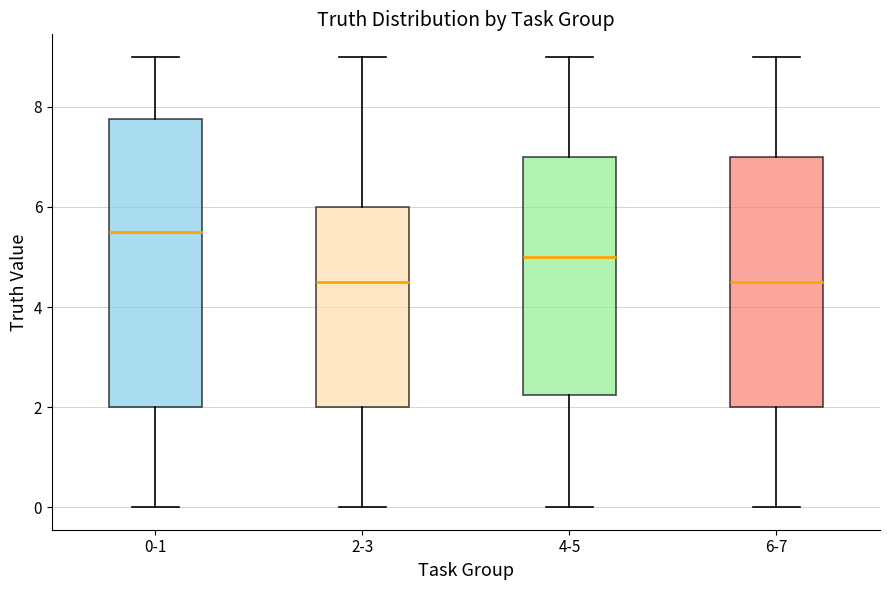

Reading left to right, read every box against the y-axis: the position of its median line, the range the box covers, and the ends of its whiskers. The values are not printed on the chart, so give them approximately, as read against the axis.

0-1: median 5.6, box 2.0 to 7.8, whiskers 0.0 to 9.0
2-3: median 4.6, box 2.0 to 6.0, whiskers 0.0 to 9.0
4-5: median 5.0, box 2.2 to 7.0, whiskers 0.0 to 9.0
6-7: median 4.6, box 2.0 to 7.0, whiskers 0.0 to 9.0